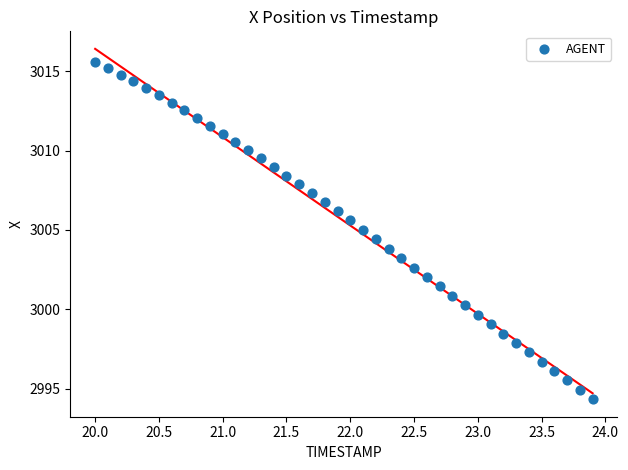

What is the range of Y values (max minus min)?

21.3